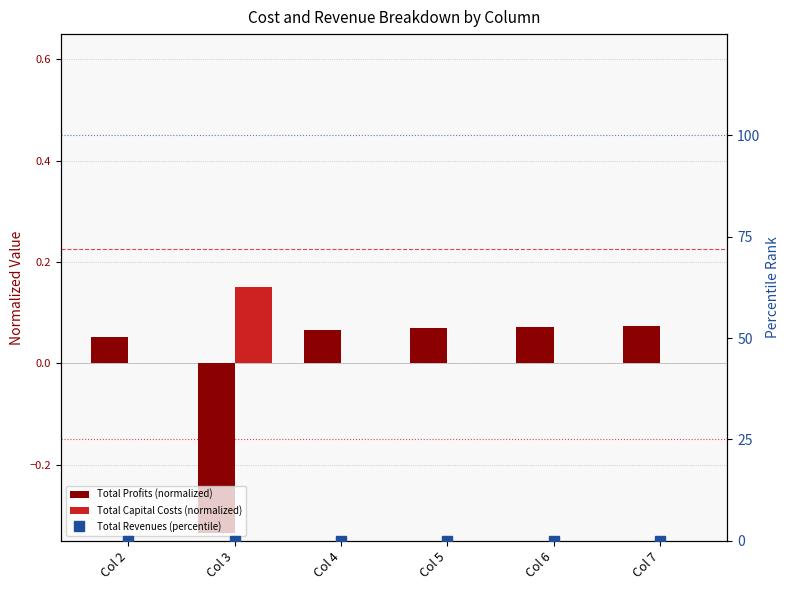

The value of Total Profits (normalized) at Col 2 is 0.0. True or false?

False